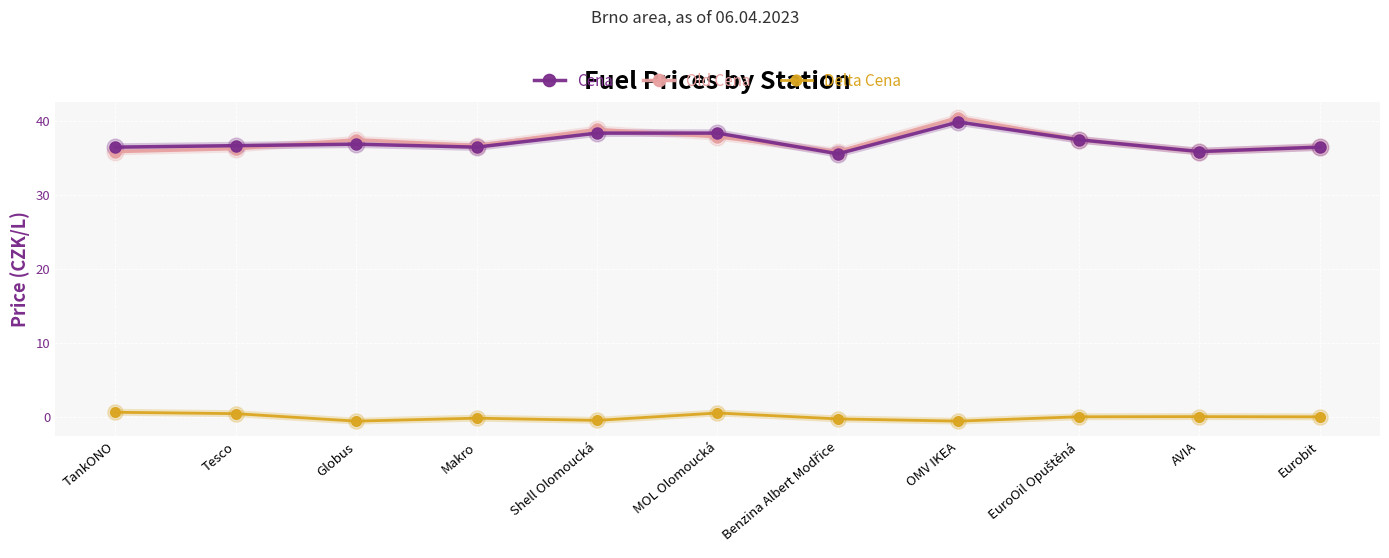

At how many categories does at least one series exceed 15?

11